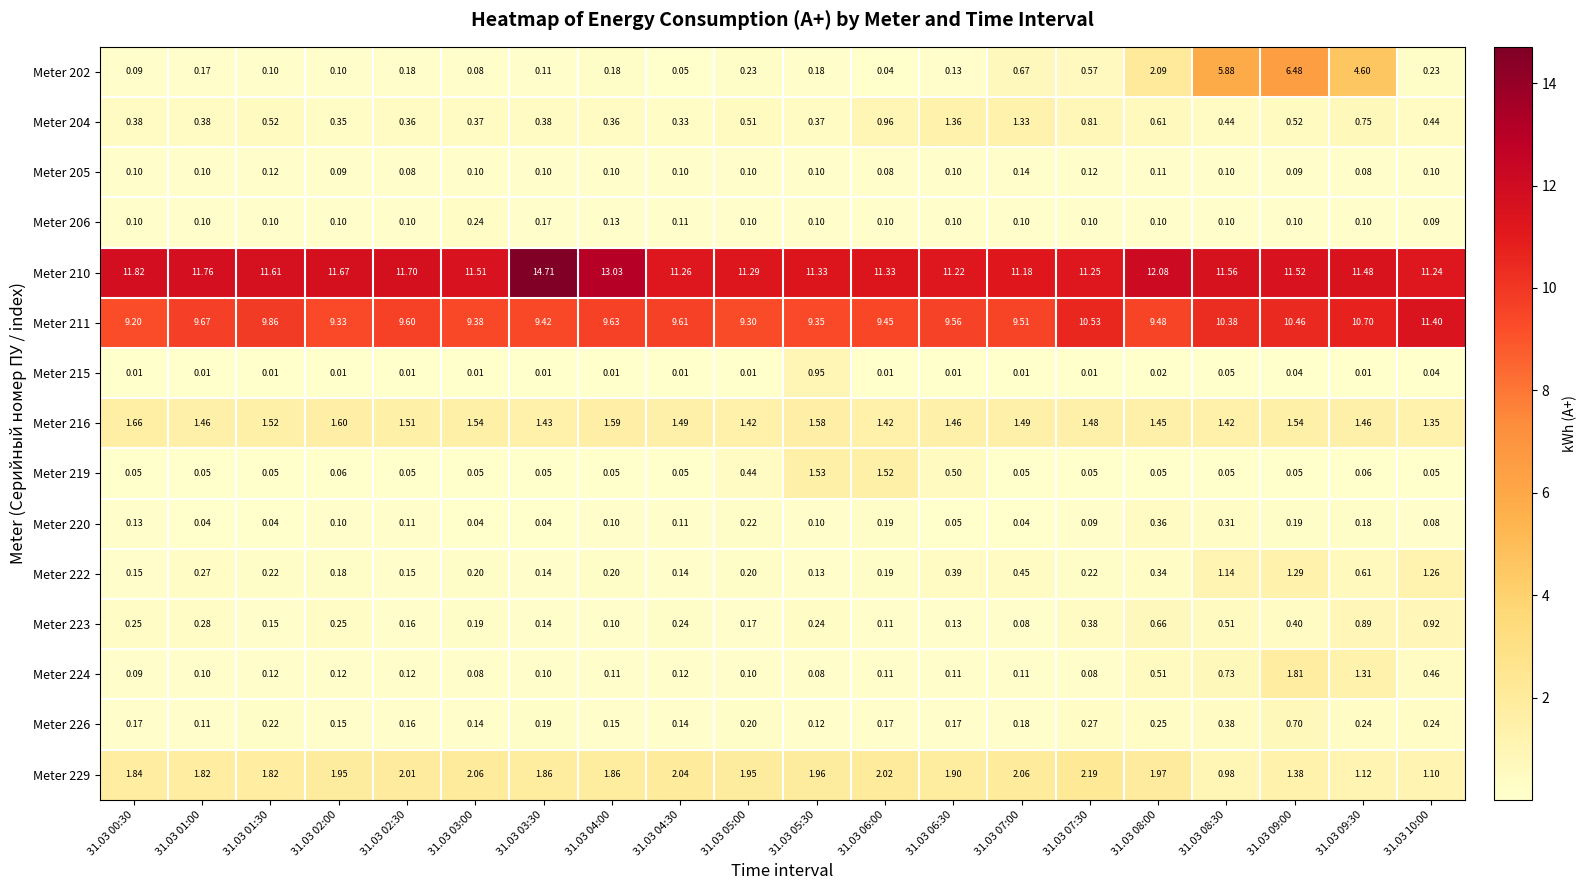

Is the value of Meter 224 at 31.03 02:30 greater than the value of Meter 206 at 31.03 05:00?

Yes